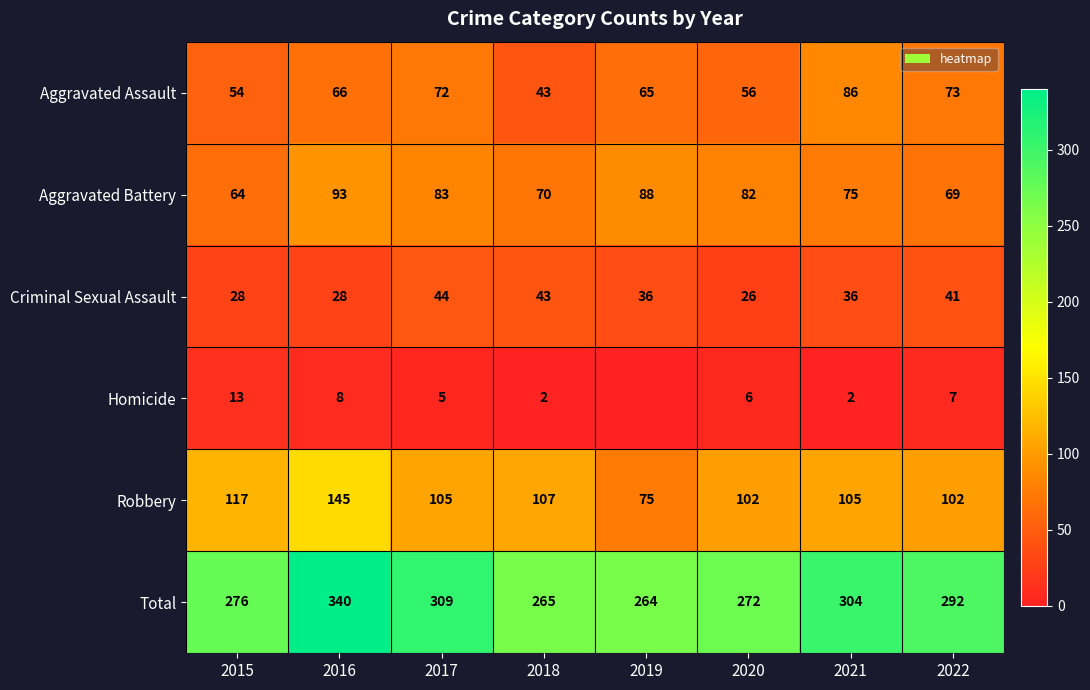

What is the sum of the Aggravated Assault values at 2017 and 2020?

128